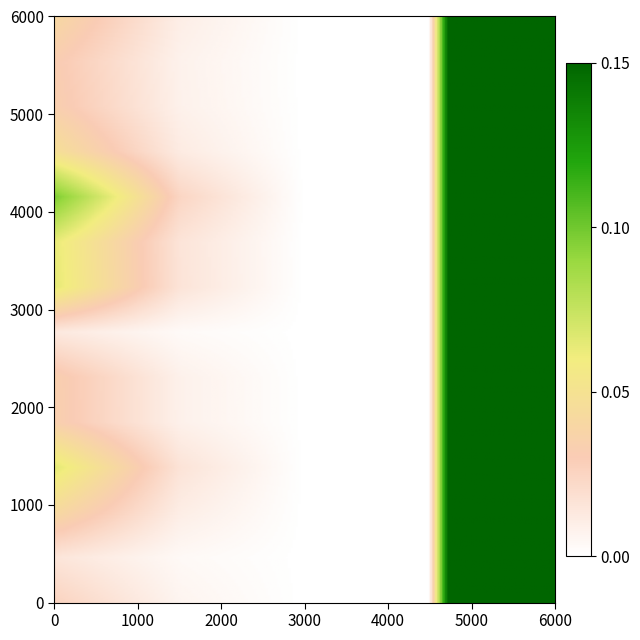

Which category has the highest value across all series?

4